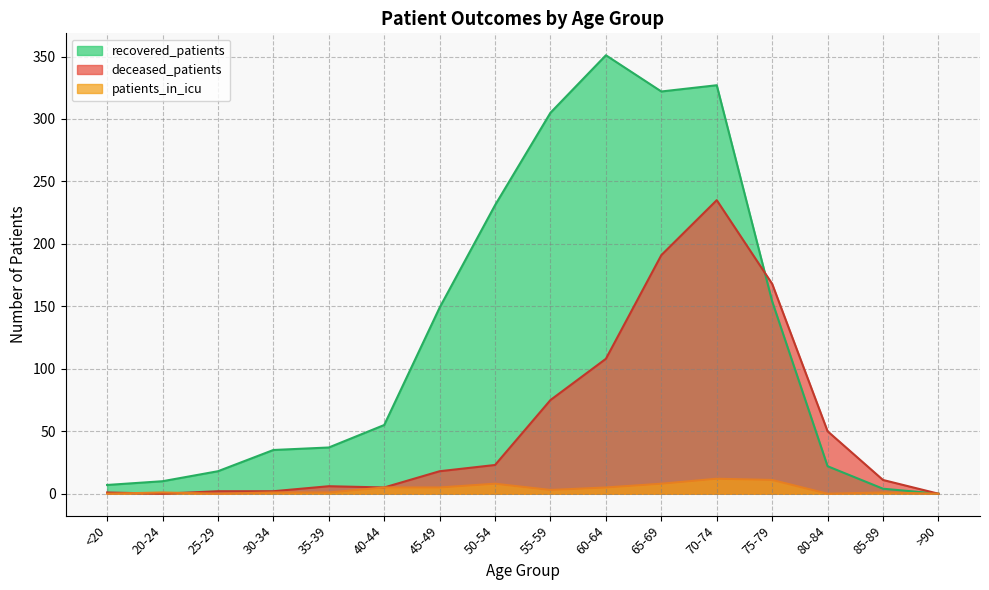

What is the label of the 2nd point from the left?

20-24